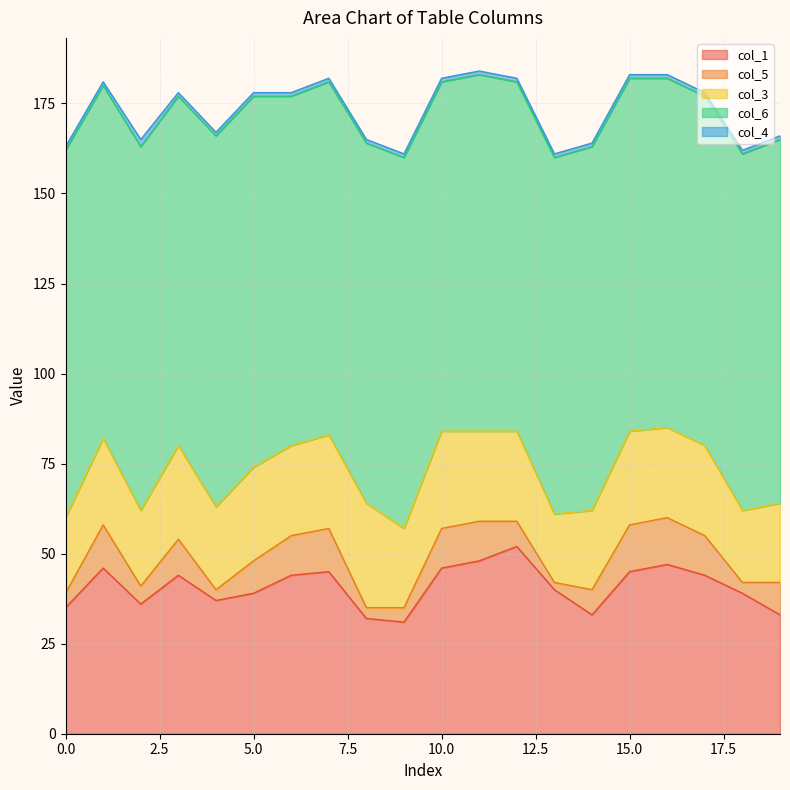

Which series has the largest total across all categories?

col_6